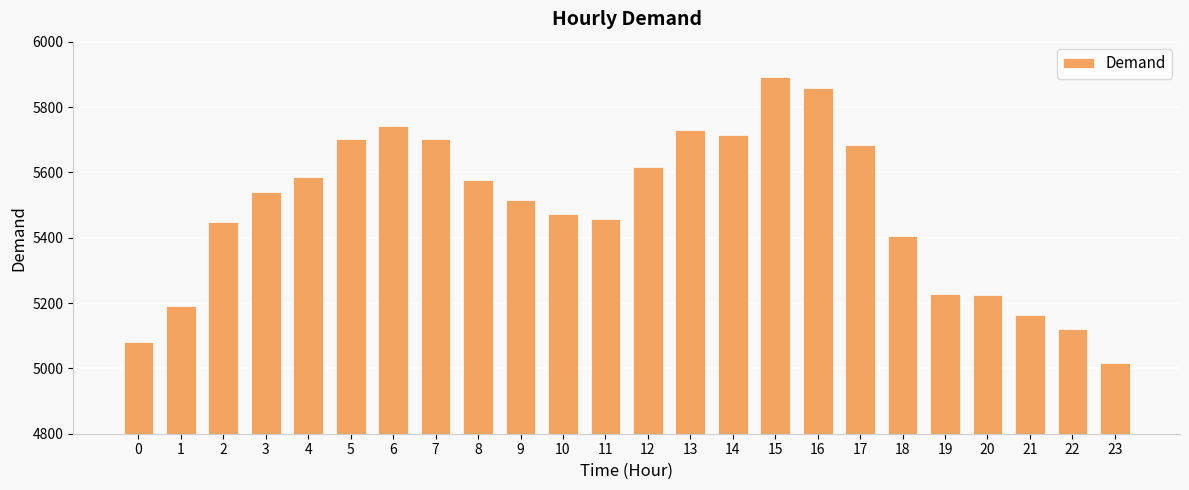

Which has a higher value, 21 or 12?

12